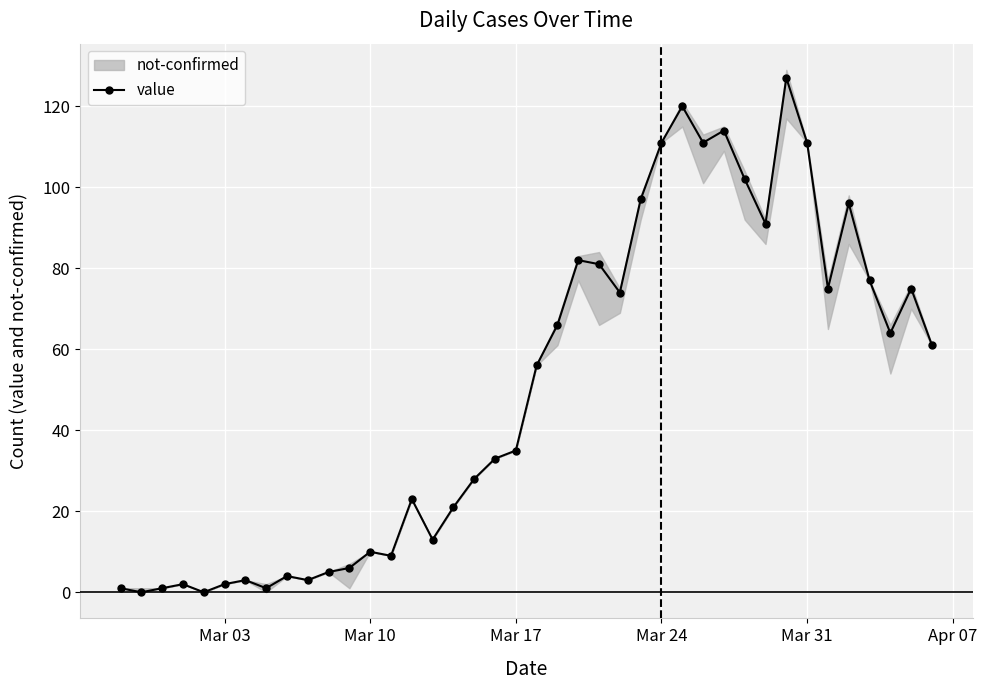

The value of value at Mar 17 is 35. True or false?

True